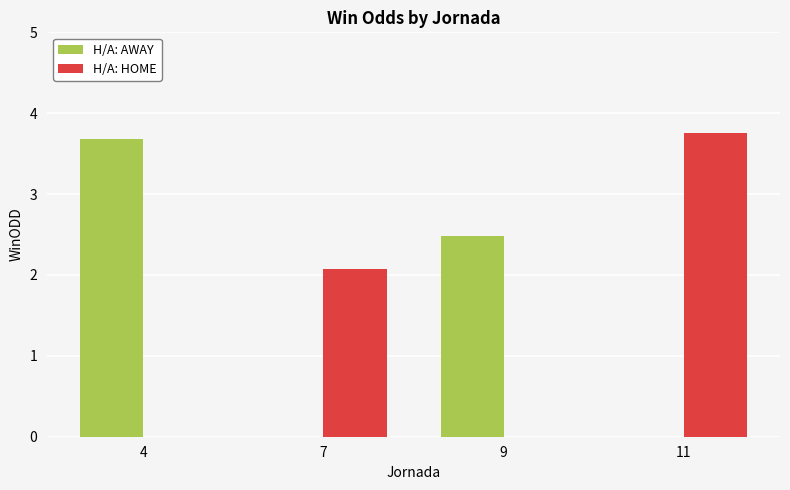

How many data points does each series have?

2